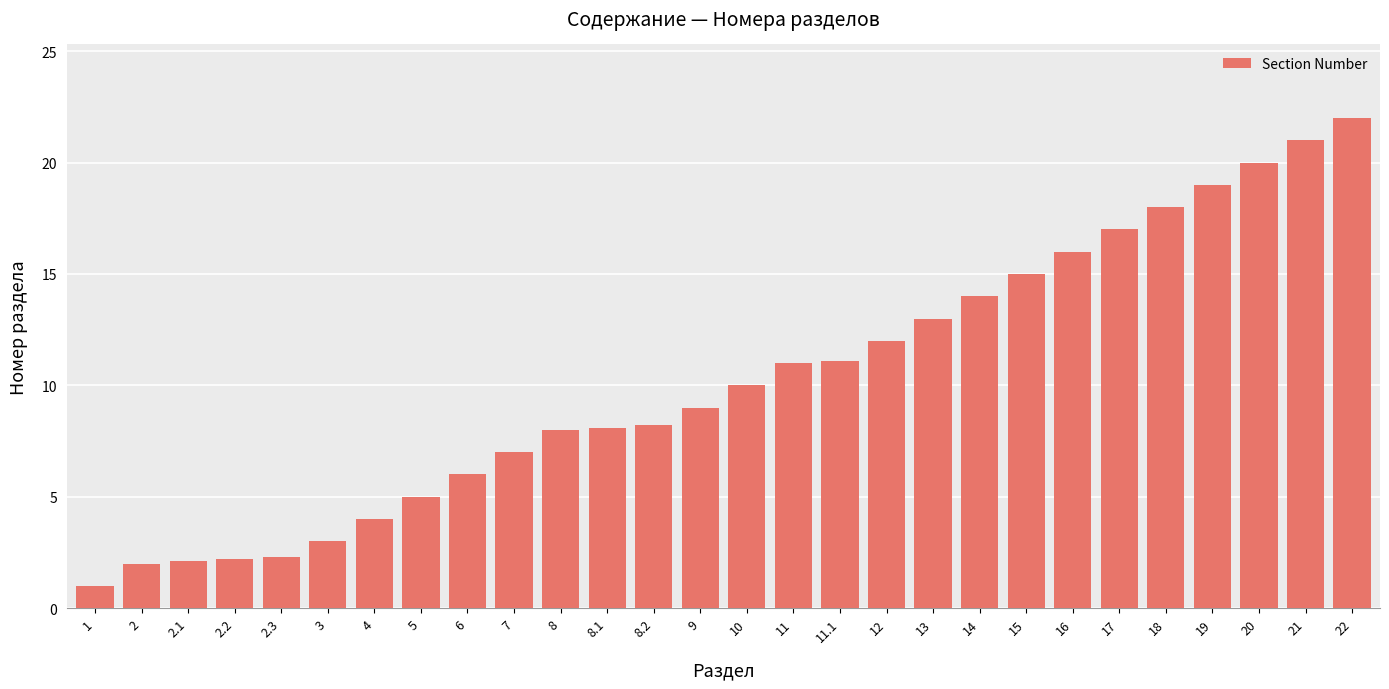

True or false: the data shows 2.6 at 6.

False